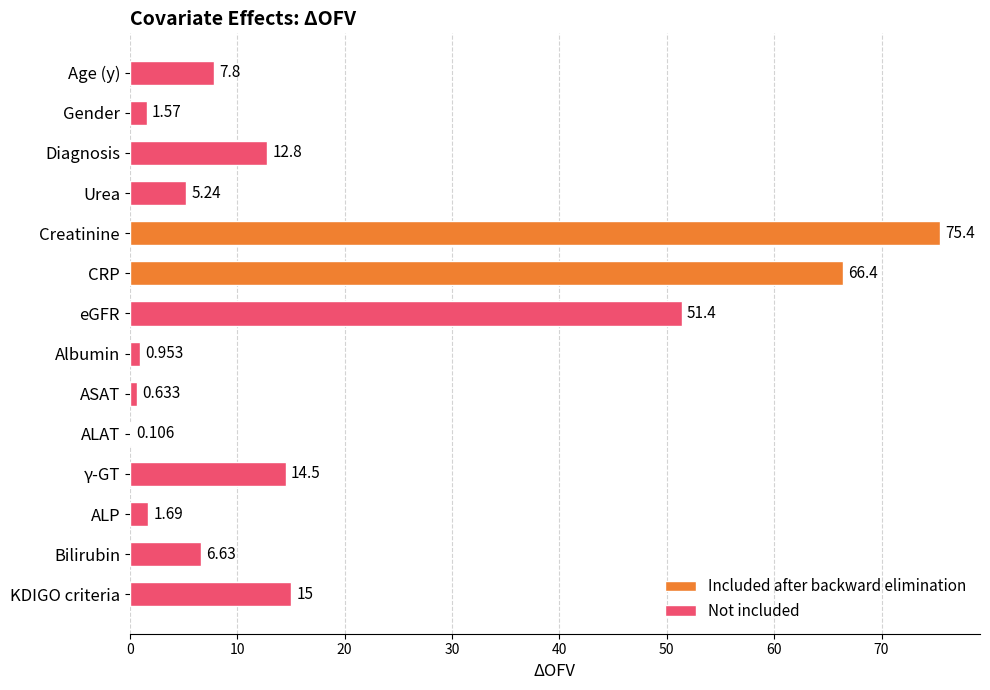

Which label corresponds to the largest value in the chart?

Creatinine